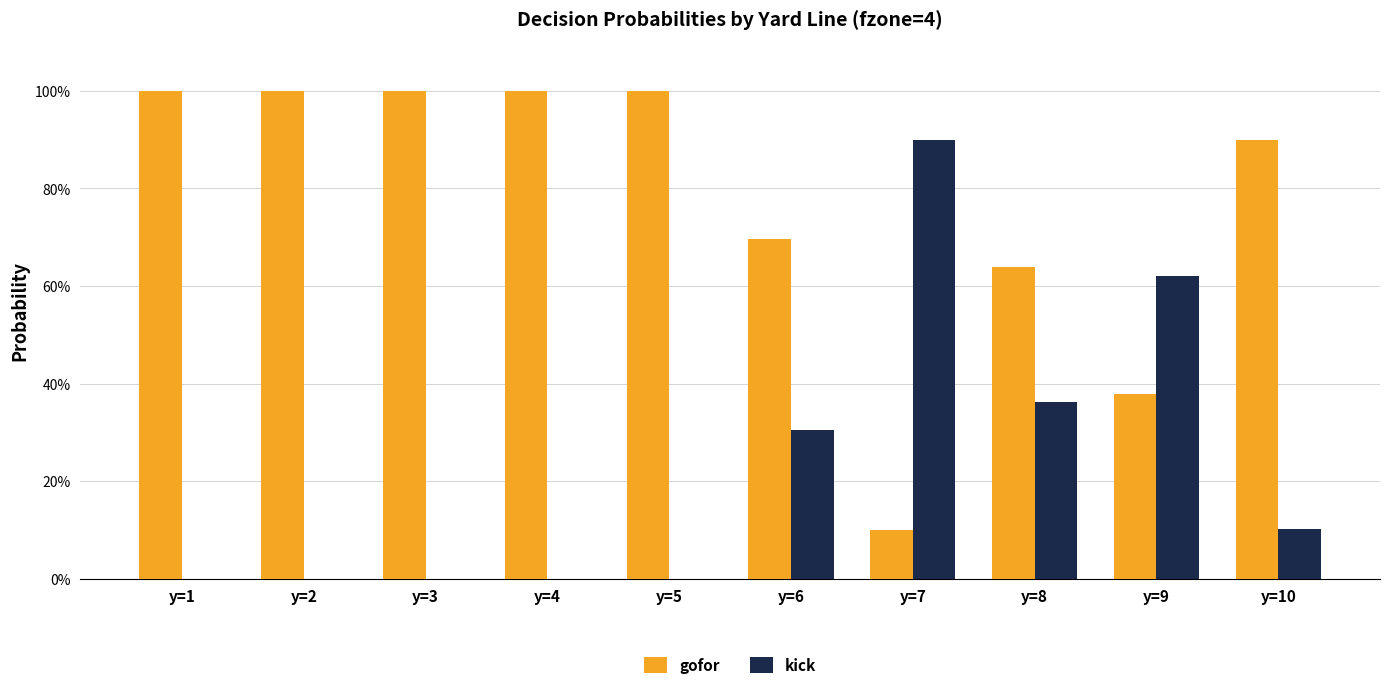

Reading left to right, extract all data points from this chart.

gofor: 1.0	1.0	1.0	1.0	1.0	0.7	0.1	0.6	0.4	0.9
kick: 0.0	0.0	0.0	0.0	0.0	0.3	0.9	0.4	0.6	0.1